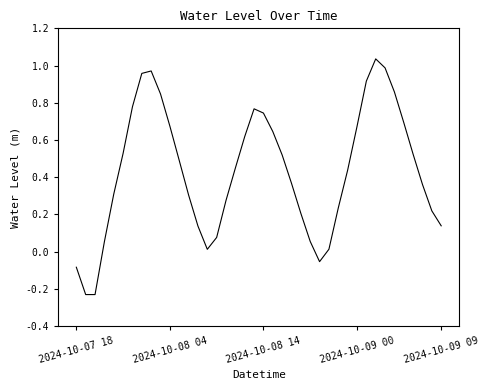

What is the difference between the maximum and minimum values?

1.3